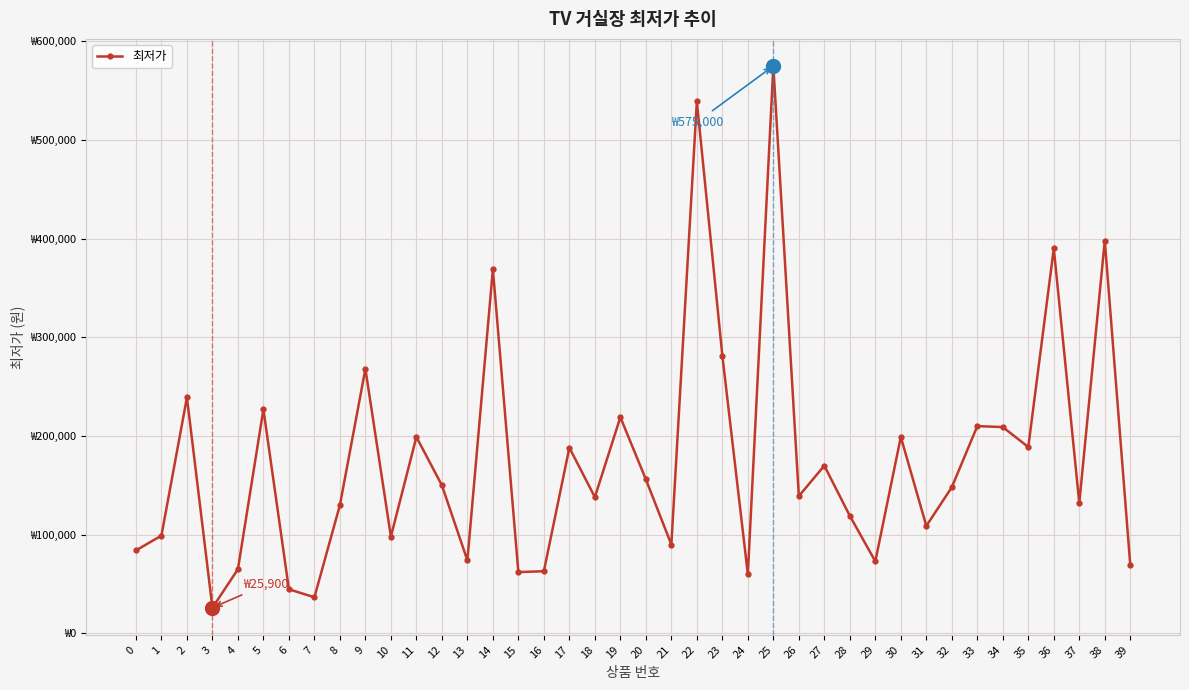

Reading left to right, extract all data points from this chart.

84000	99000	239000	25900	64900	227000	44600	36500	129900	268000	98000	199000	150000	73900	369000	62000	62900	188100	138000	219000	156000	89900	539000	281390	59900	575000	139000	169900	119000	72900	199000	108800	148000	210000	209000	188800	390000	132000	398000	69000